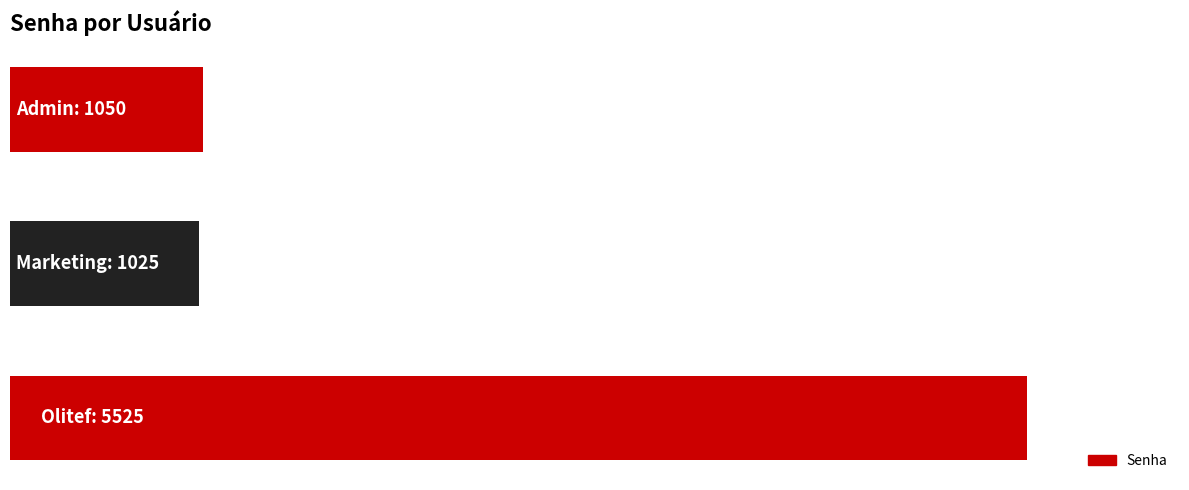

What is the sum of all values?

7600